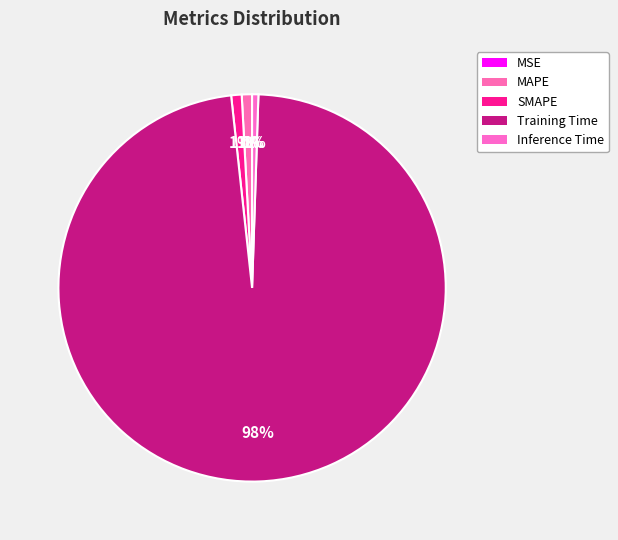

Is there a majority slice in this chart?

Yes